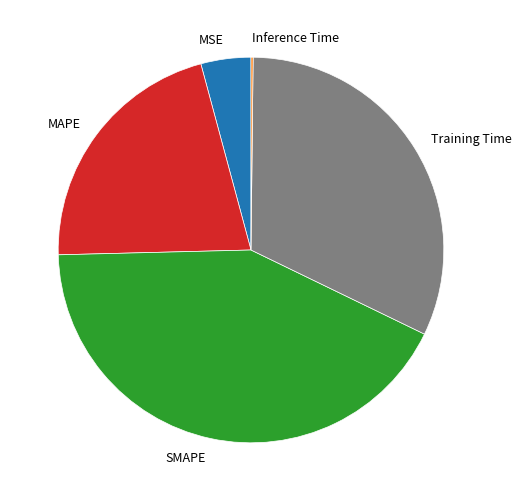

Between SMAPE and MAPE, which is larger?

SMAPE